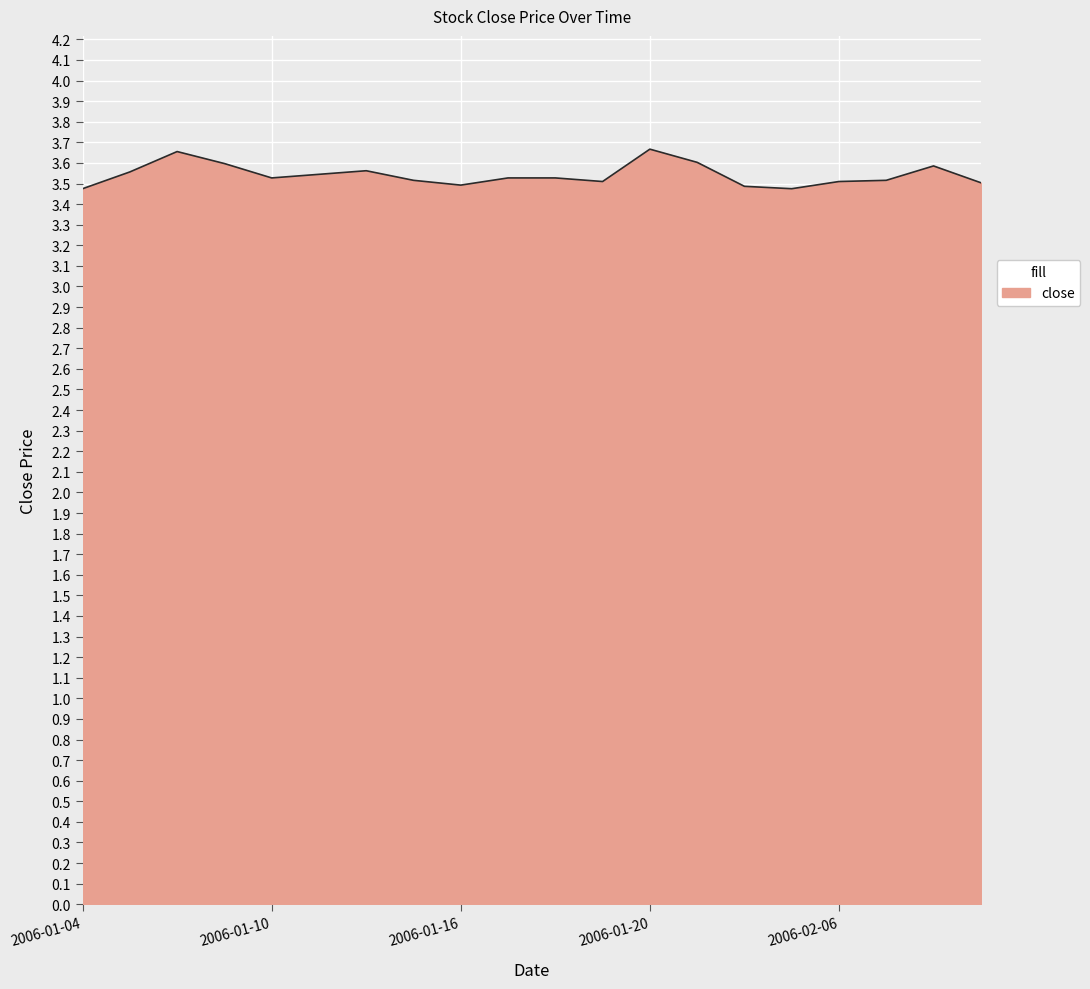

What is the value of the 16th point from the left?

3.5